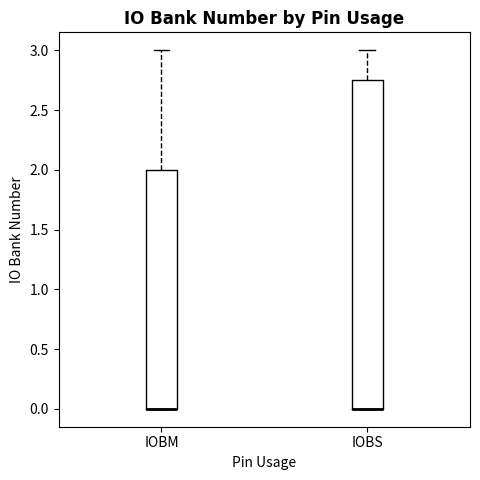

Reading left to right, transcribe this box plot: for each box, give where its median line is, the range the box spans, and where its two whiskers end, as read against the y-axis. The values are not printed on the chart, so give them approximately, as read against the axis.

IOBM: median 0.00 (drawn on the box's lower edge), box 0.00 to 2.00, whiskers 0.00 to 3.00
IOBS: median 0.00 (drawn on the box's lower edge), box 0.00 to 2.75, whiskers 0.00 to 3.00